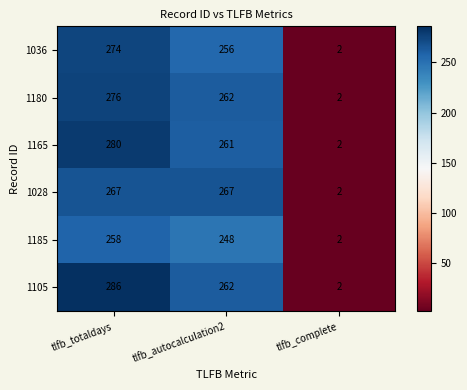

At which category is the sum across all series the highest?

tlfb_totaldays